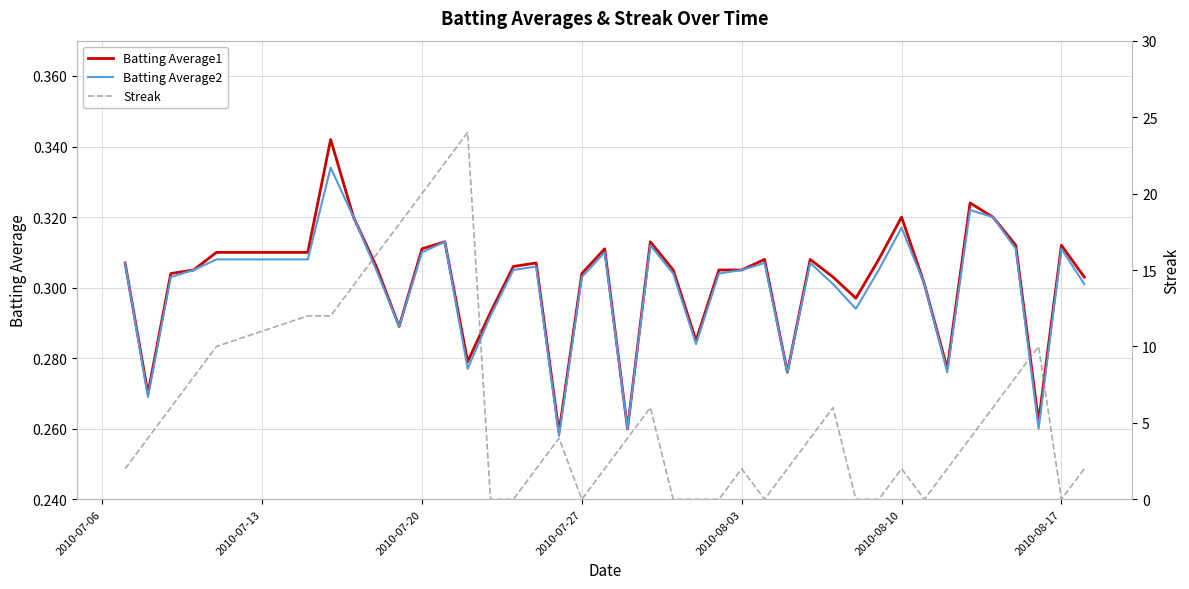

How many series are shown in this chart?

3